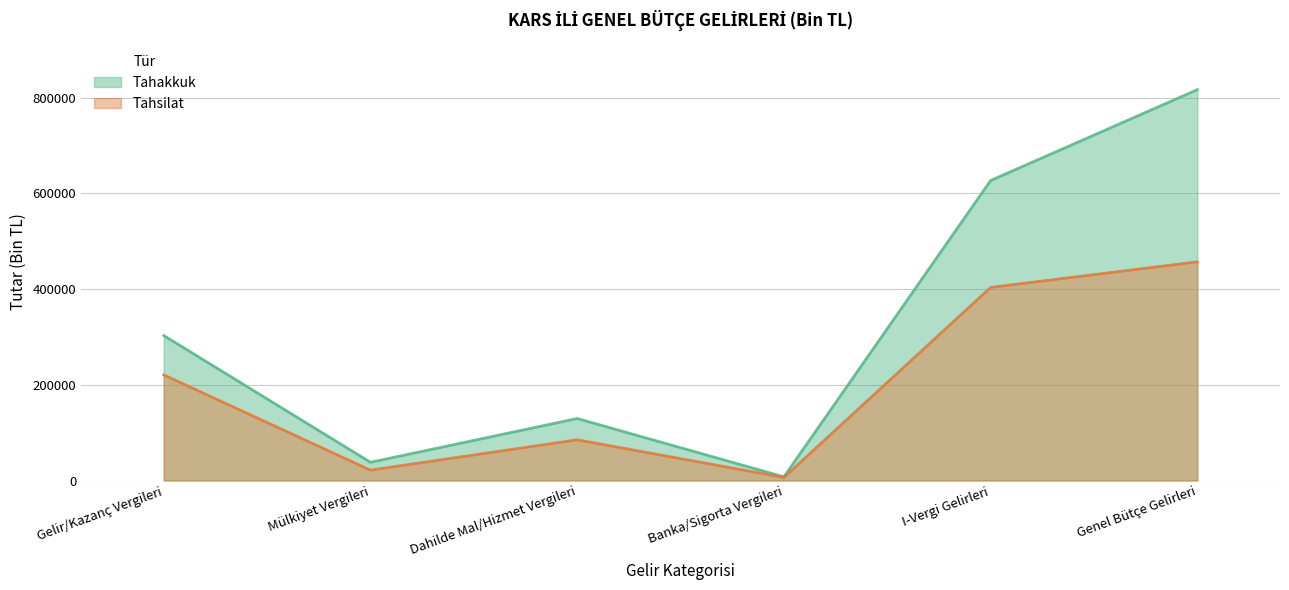

How many data points in Tahakkuk are above 302968?

2